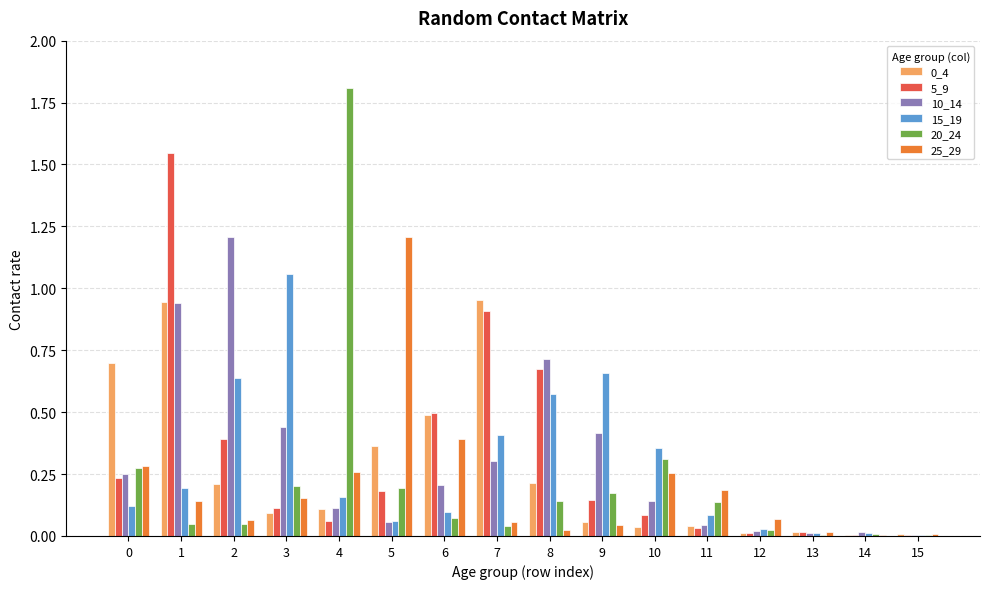

Are the bars grouped side by side (vs. stacked)?

Yes